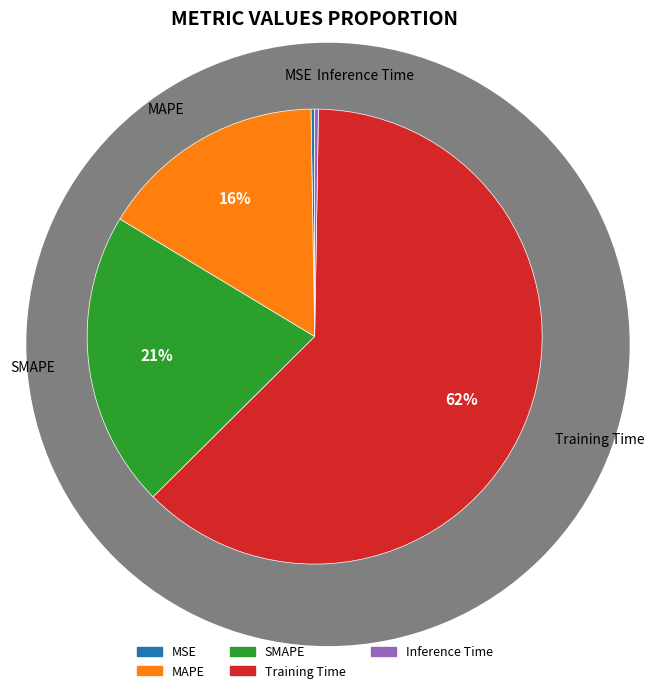

Which has a higher value, SMAPE or Training Time?

Training Time